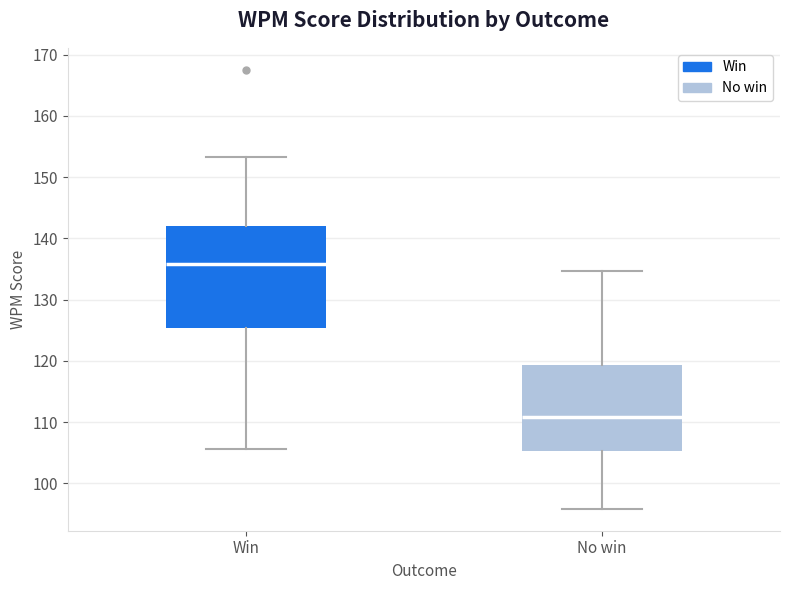

Reading left to right, read every box against the y-axis: the position of its median line, the range the box covers, and the ends of its whiskers. The values are not printed on the chart, so give them approximately, as read against the axis.

Win: median 136, box 125 to 142, whiskers 106 to 153
No win: median 111, box 105 to 119, whiskers 96 to 135